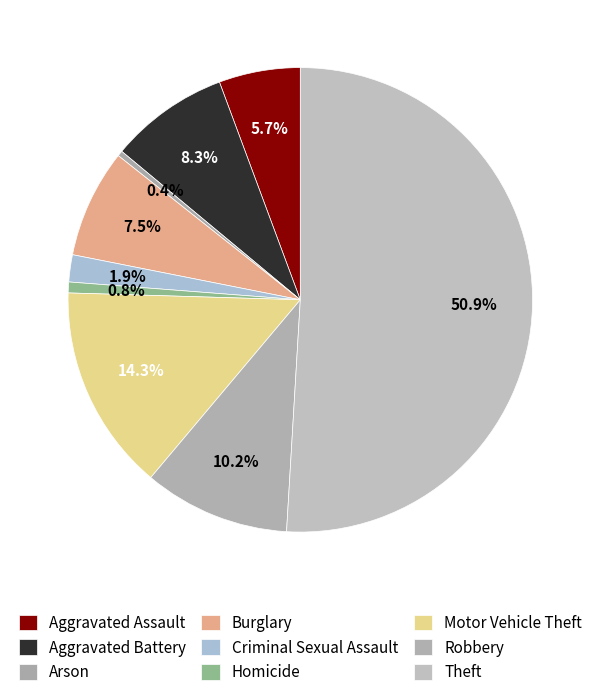

Count the number of slices in the pie.

9